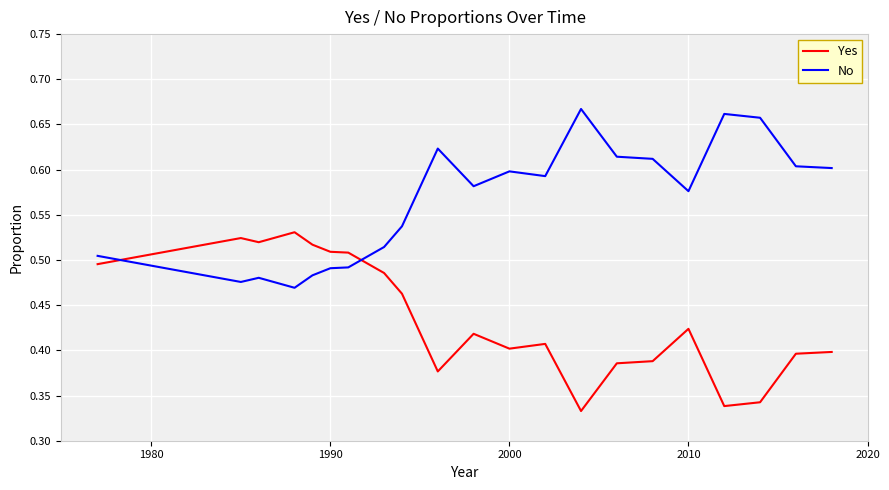

Count the No values in the range 0 to 1.

21